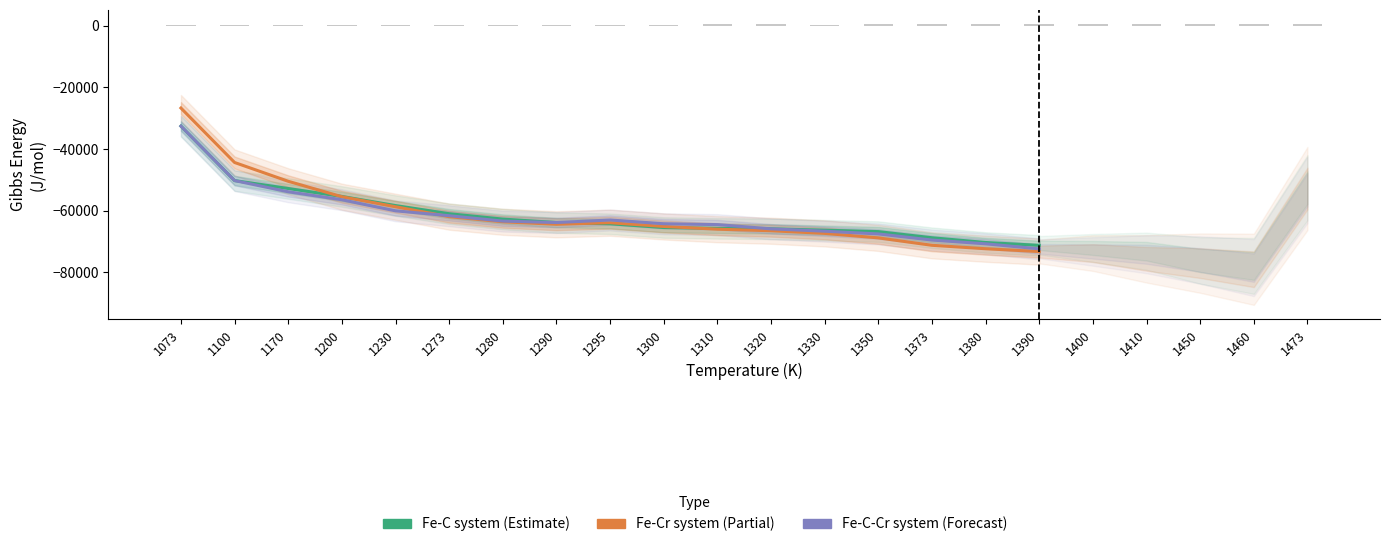

What is the difference between the highest and lowest values at 1273?

951.8